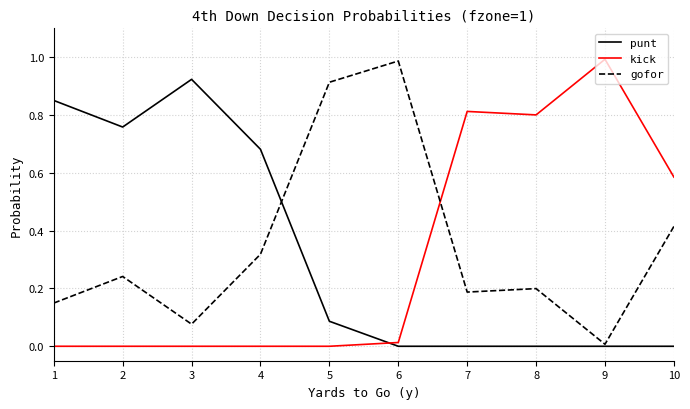

At 8, list the series in order from largest to smallest.

kick, gofor, punt